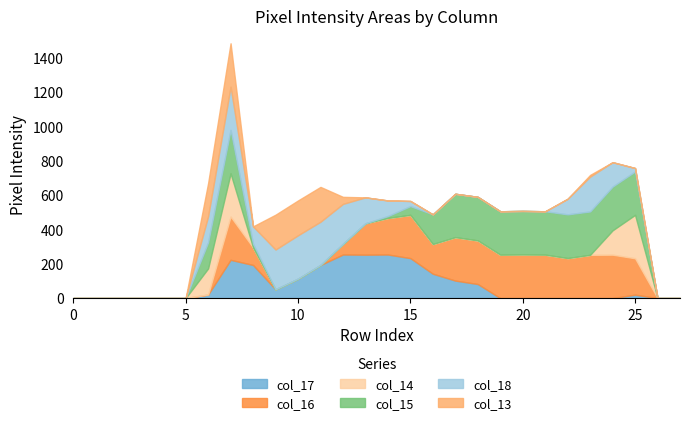

At 2, list the series in order from largest to smallest.

col_17, col_16, col_14, col_15, col_18, col_13